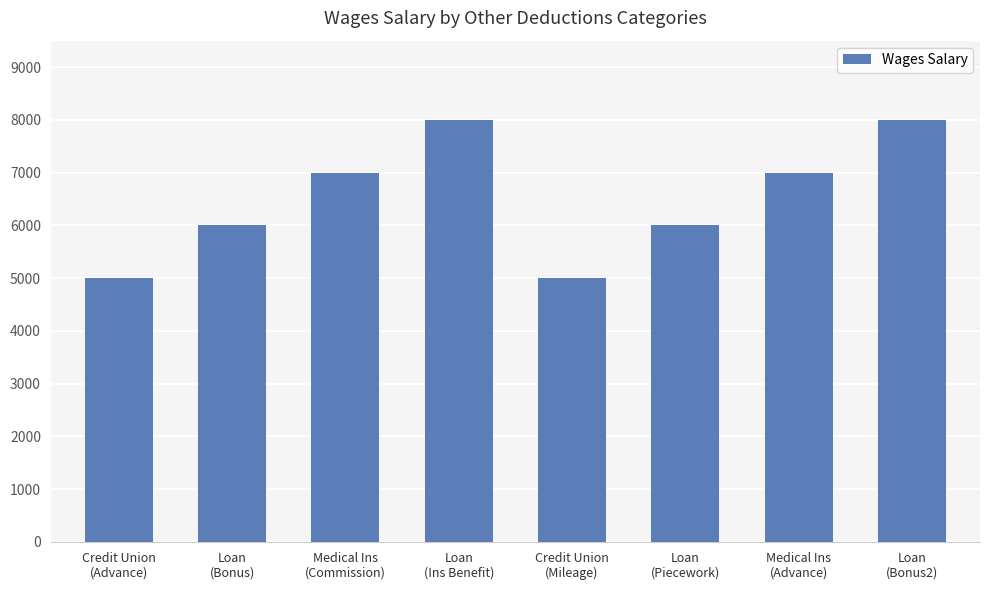

What is the maximum value shown in the chart?

8000